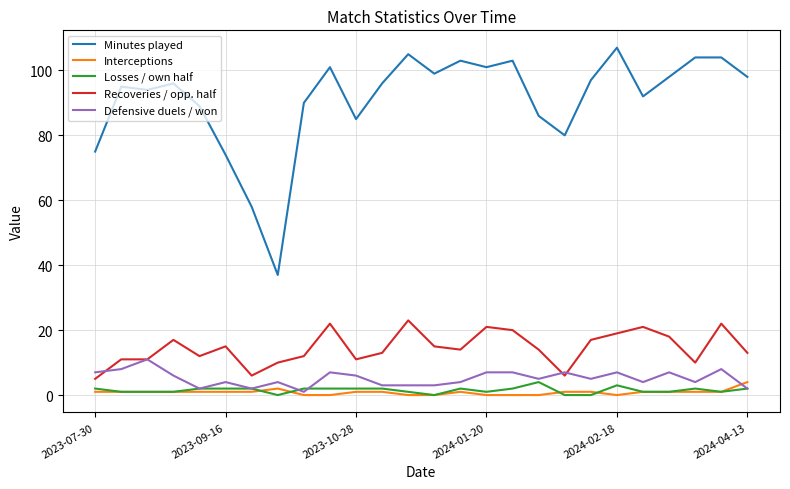

Which series has the widest spread of values?

Minutes played